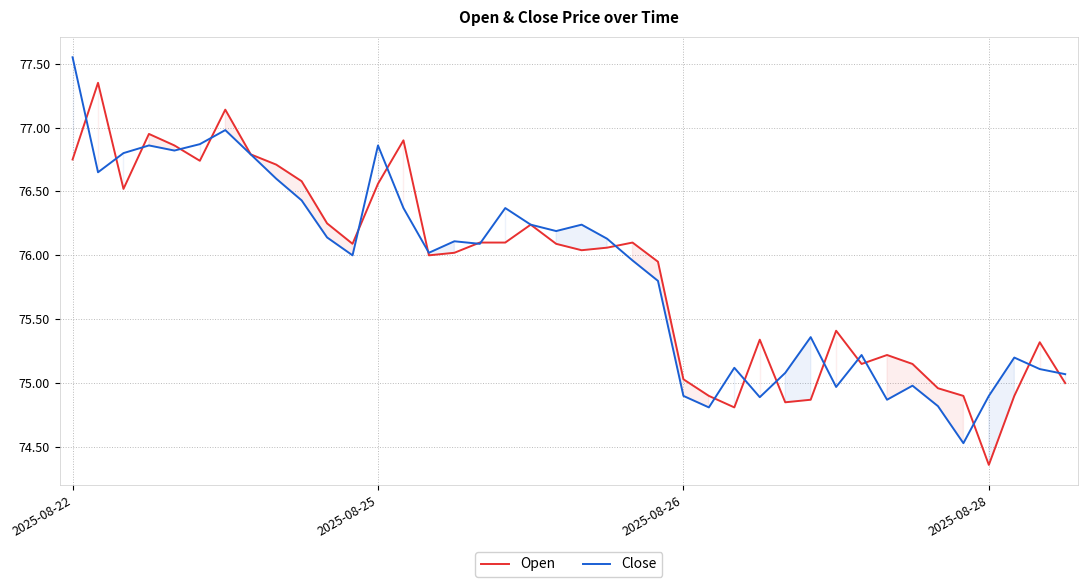

Is the value of Close at 32 greater than the value of Open at 29?

No